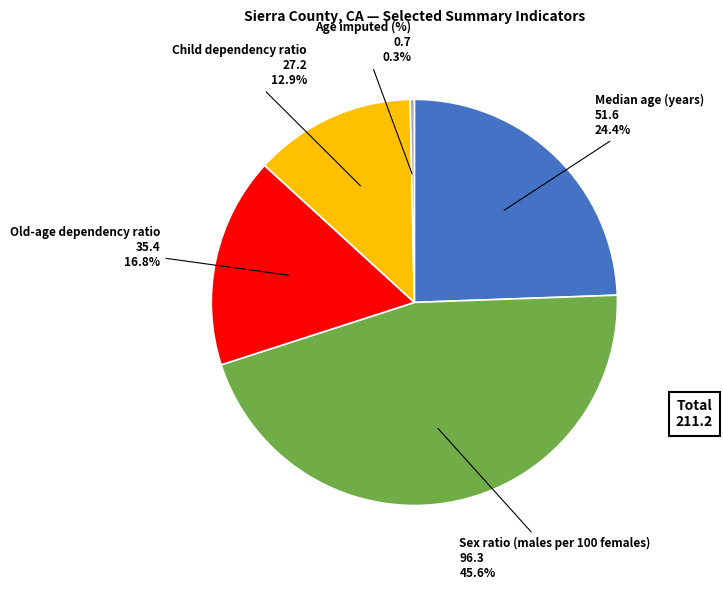

What is the smallest slice in the pie chart?

Age imputed (%)